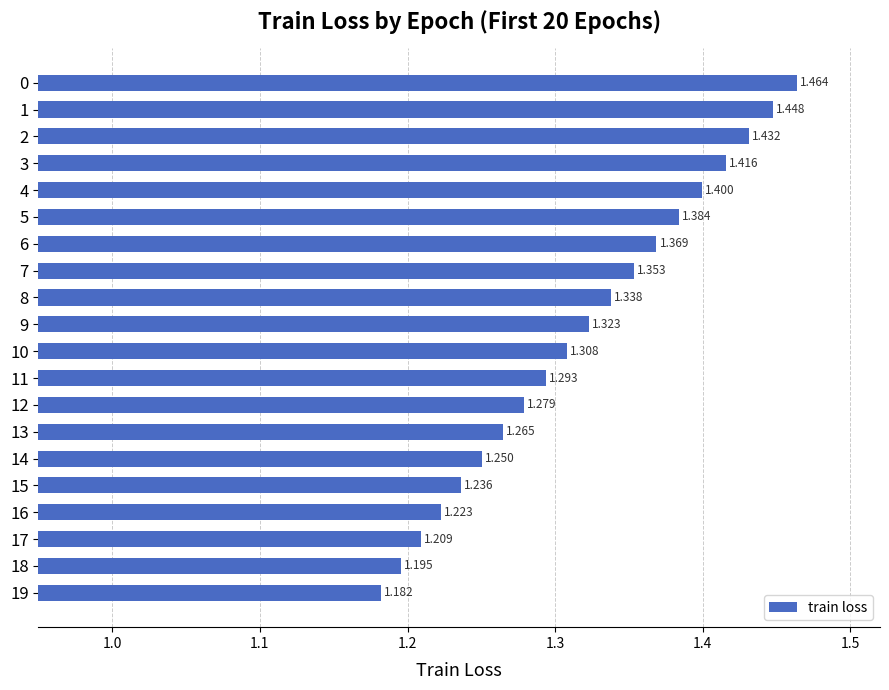

Rank the categories by value from lowest to highest.

19, 18, 17, 16, 15, 14, 13, 12, 11, 10, 9, 8, 7, 6, 5, 4, 3, 2, 1, 0